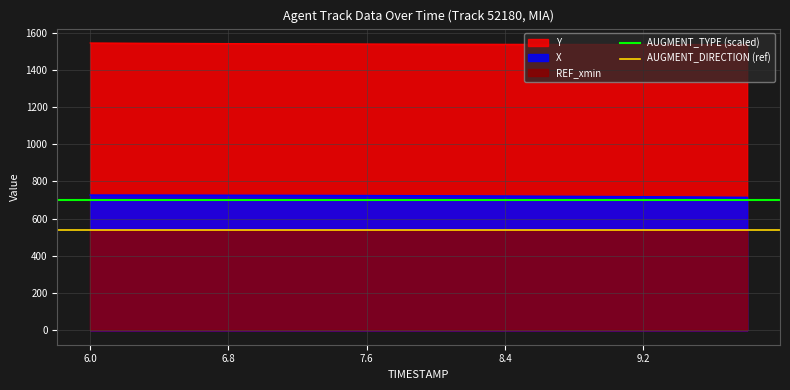

What is the highest value of the X series?

727.1